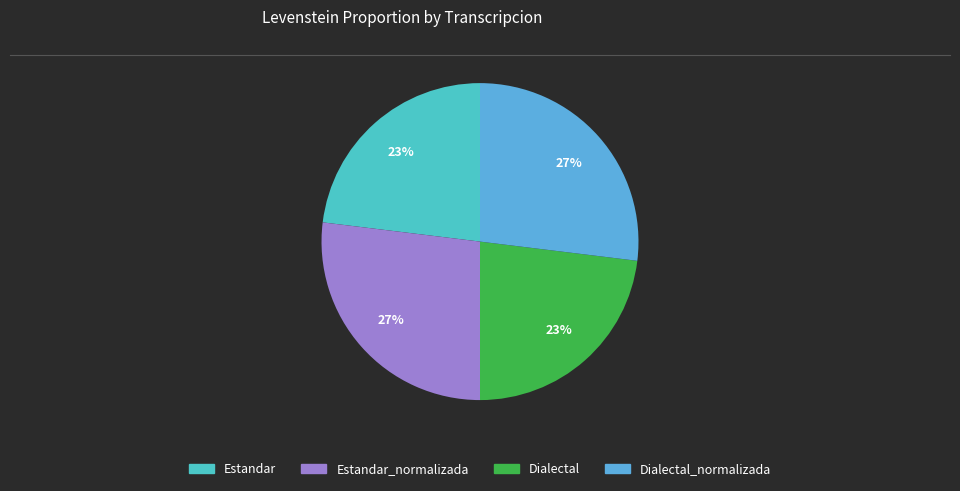

Does any single category account for the majority?

No